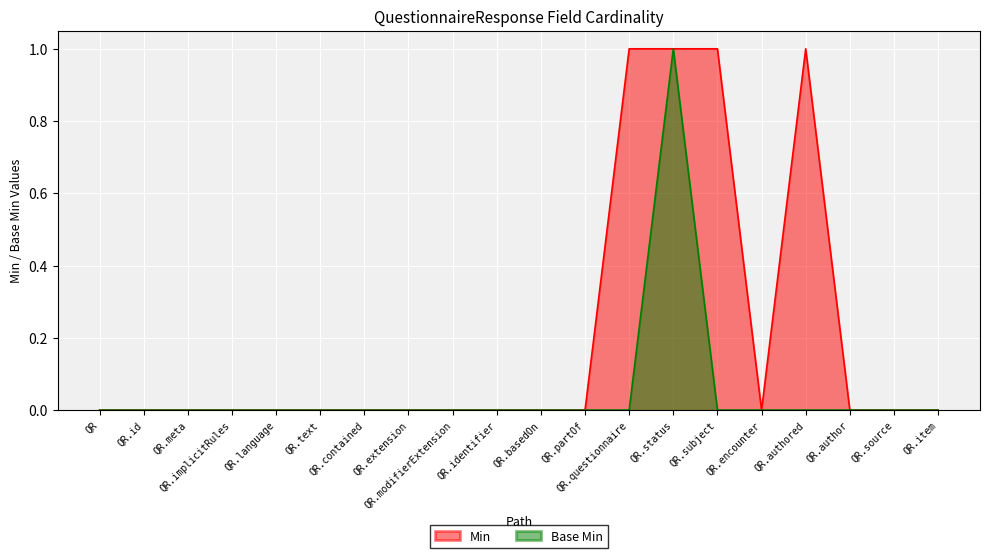

How many values in Base Min are above zero?

1